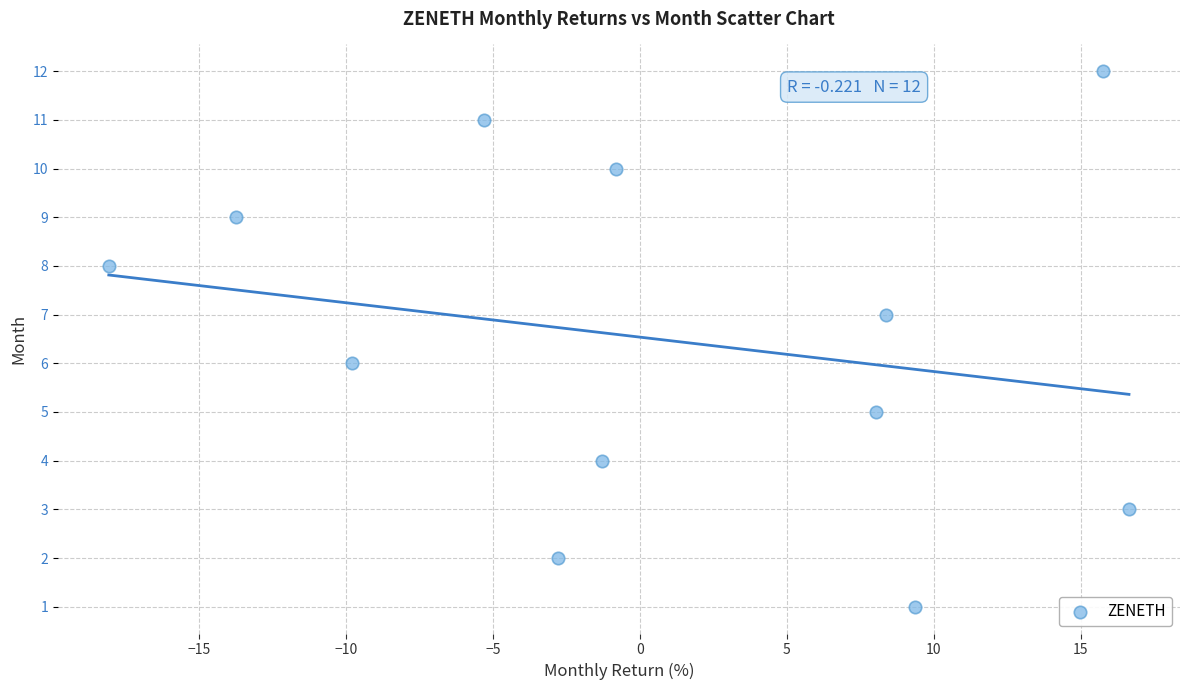

What is the range of Y values (max minus min)?

11